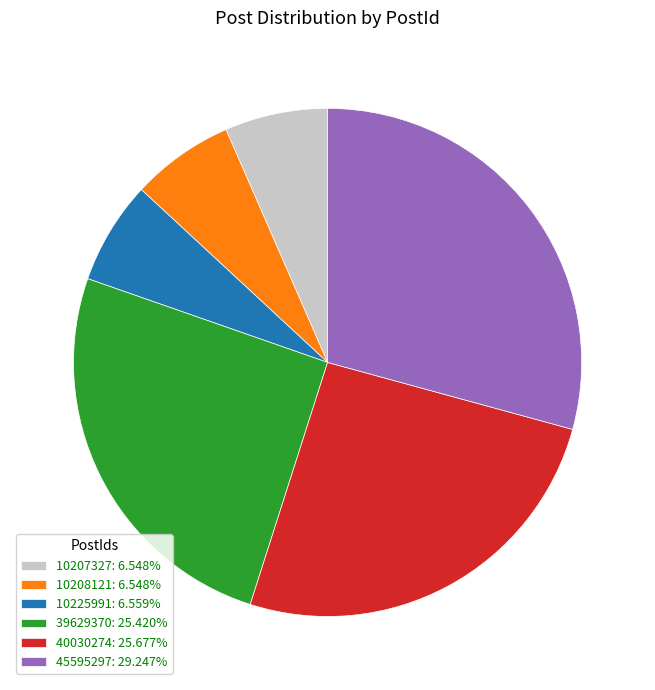

True or false: 10207327 accounts for 7% of the total.

True